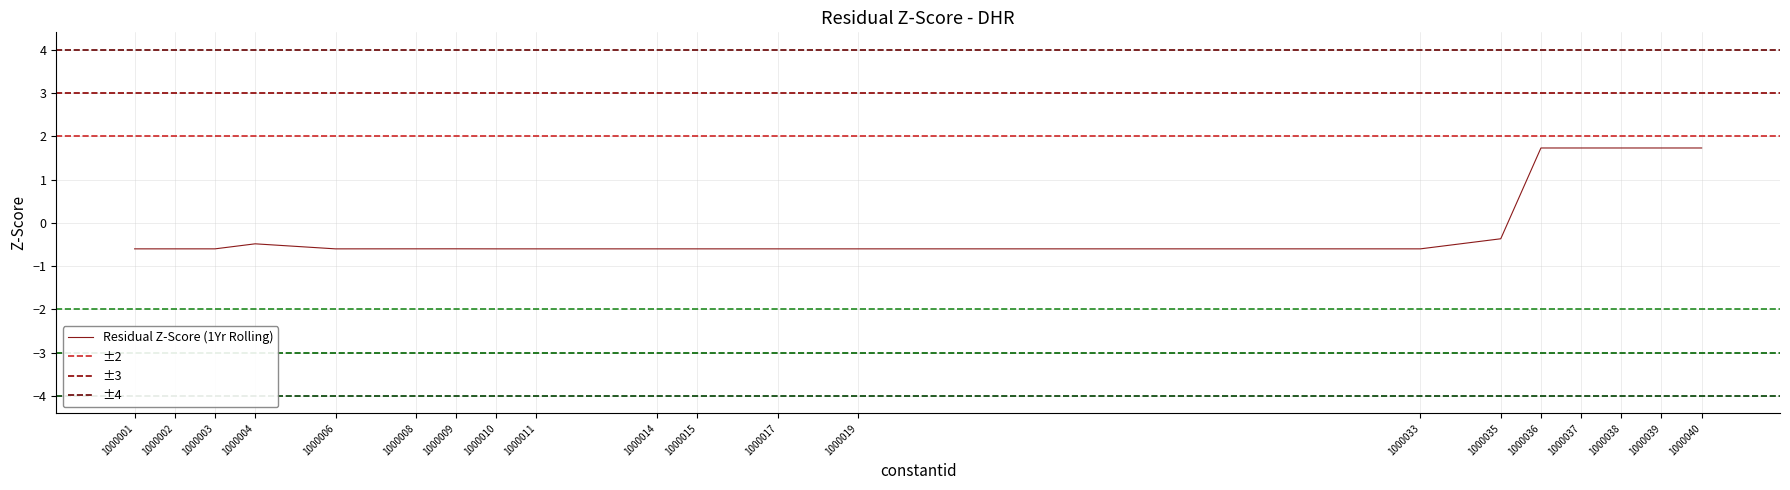

At which category does the chart reach its peak across all series?

1000040